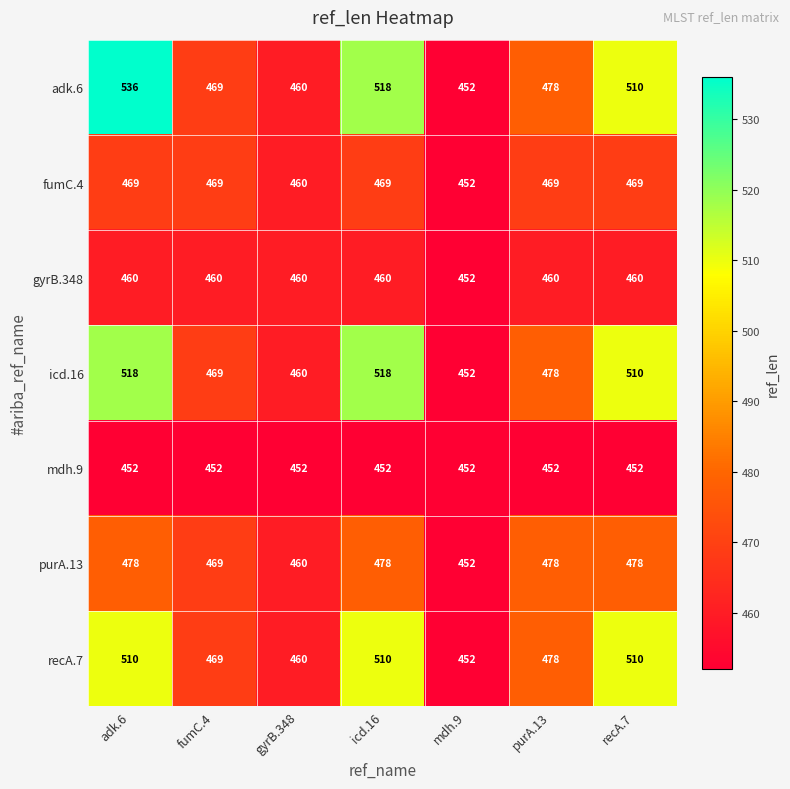

At which label does gyrB.348 reach its minimum?

mdh.9